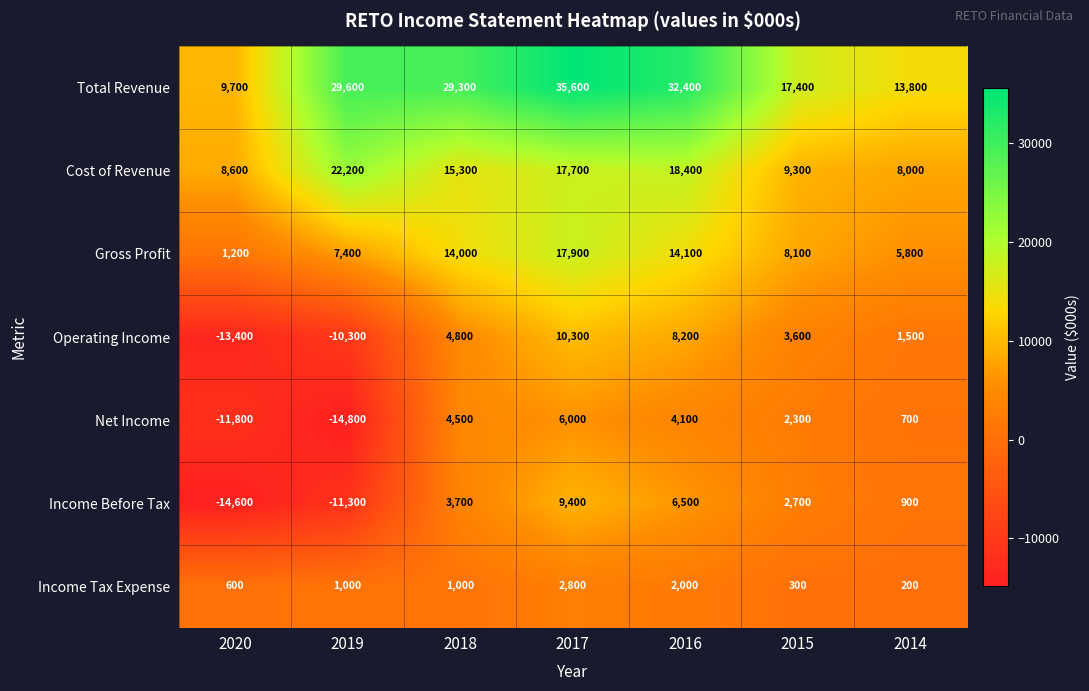

Which series has the largest total across all categories?

Total Revenue